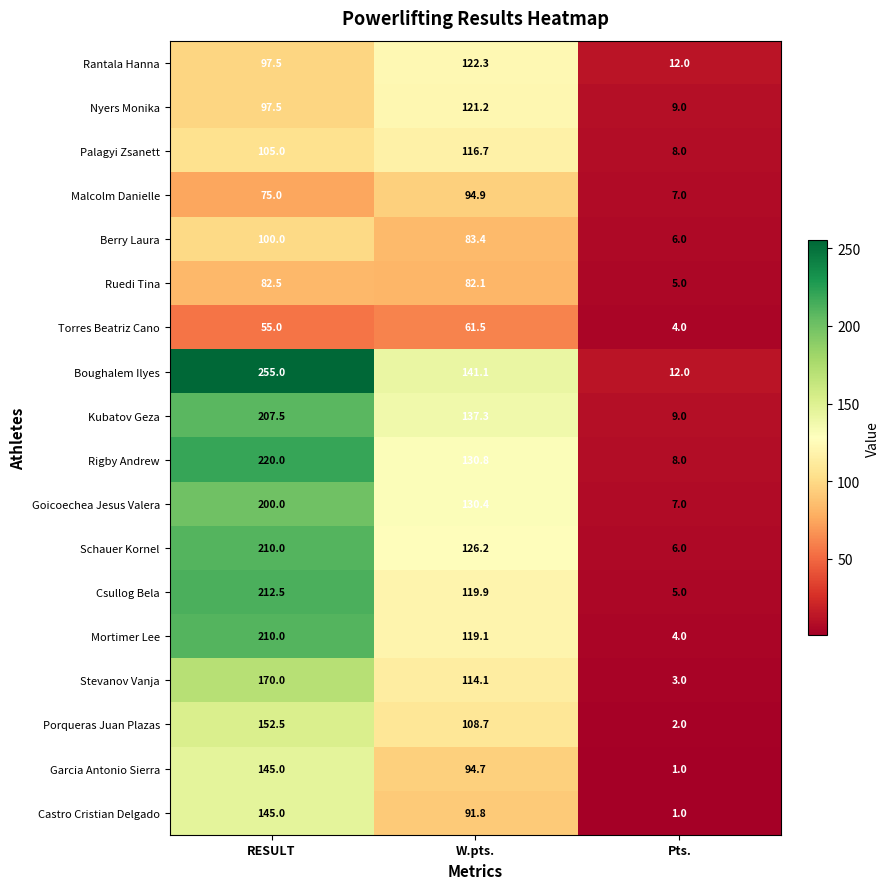

Which series has the largest range (max minus min)?

Boughalem Ilyes